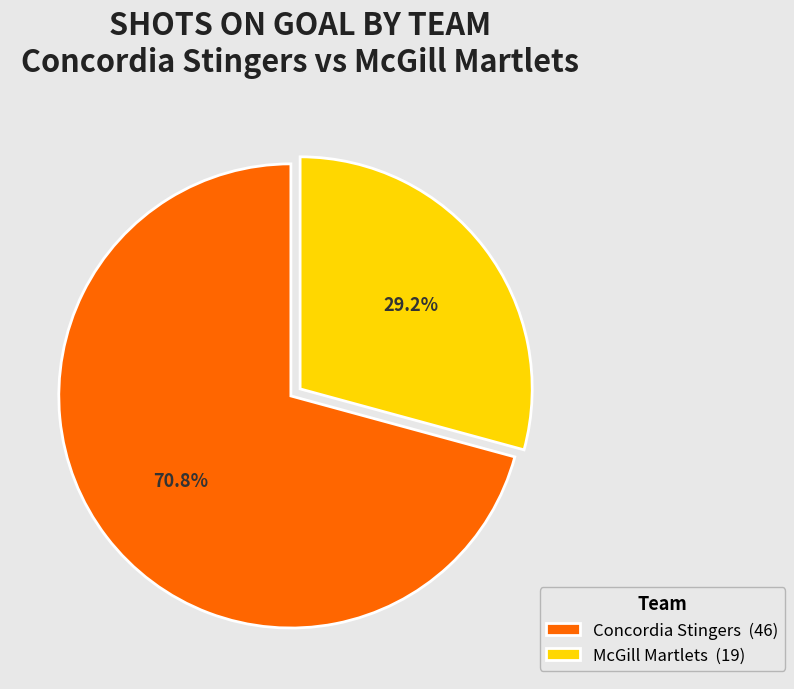

Which slice is the largest?

Concordia Stingers